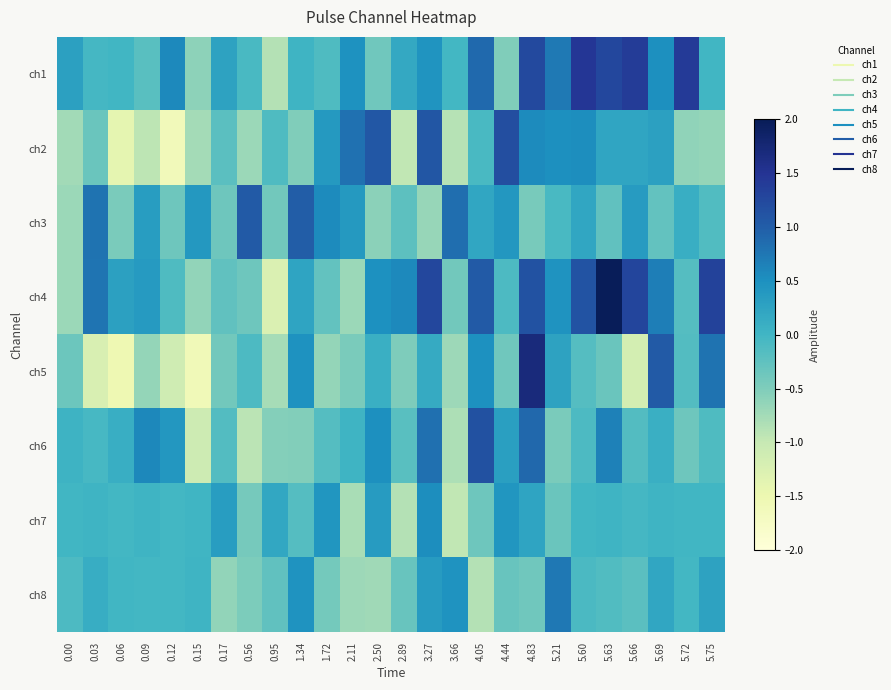

Which series has the largest range (max minus min)?

ch5